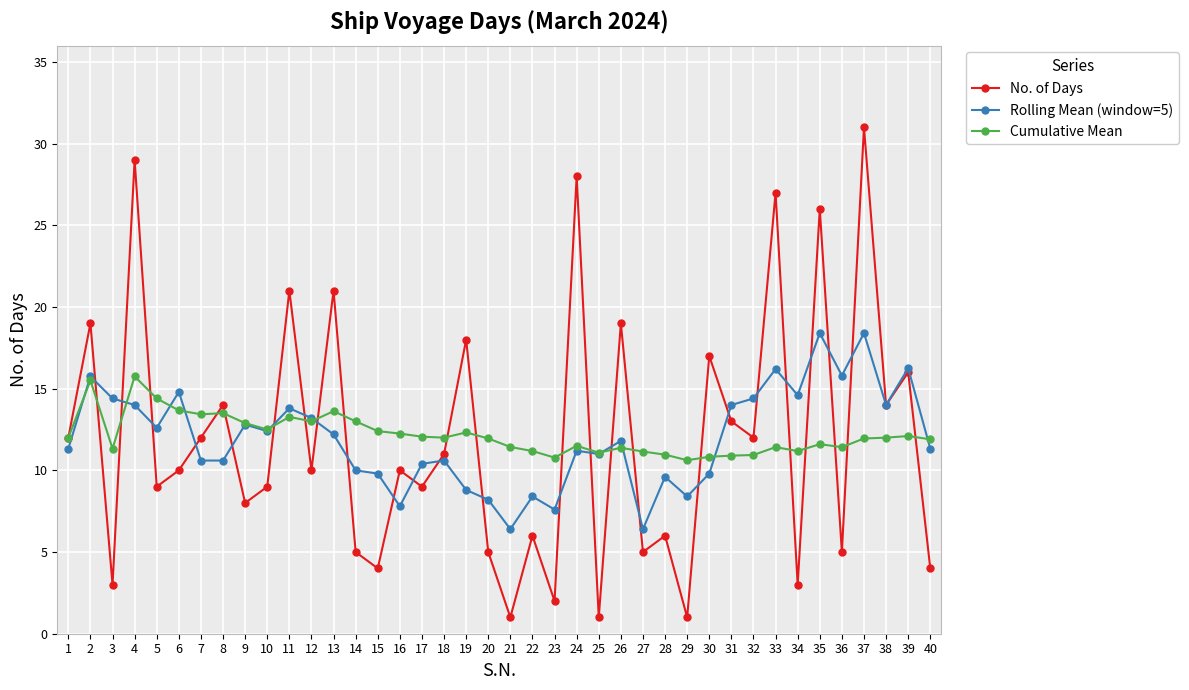

What are all the series names shown in the legend?

No. of Days, Rolling Mean (window=5), Cumulative Mean